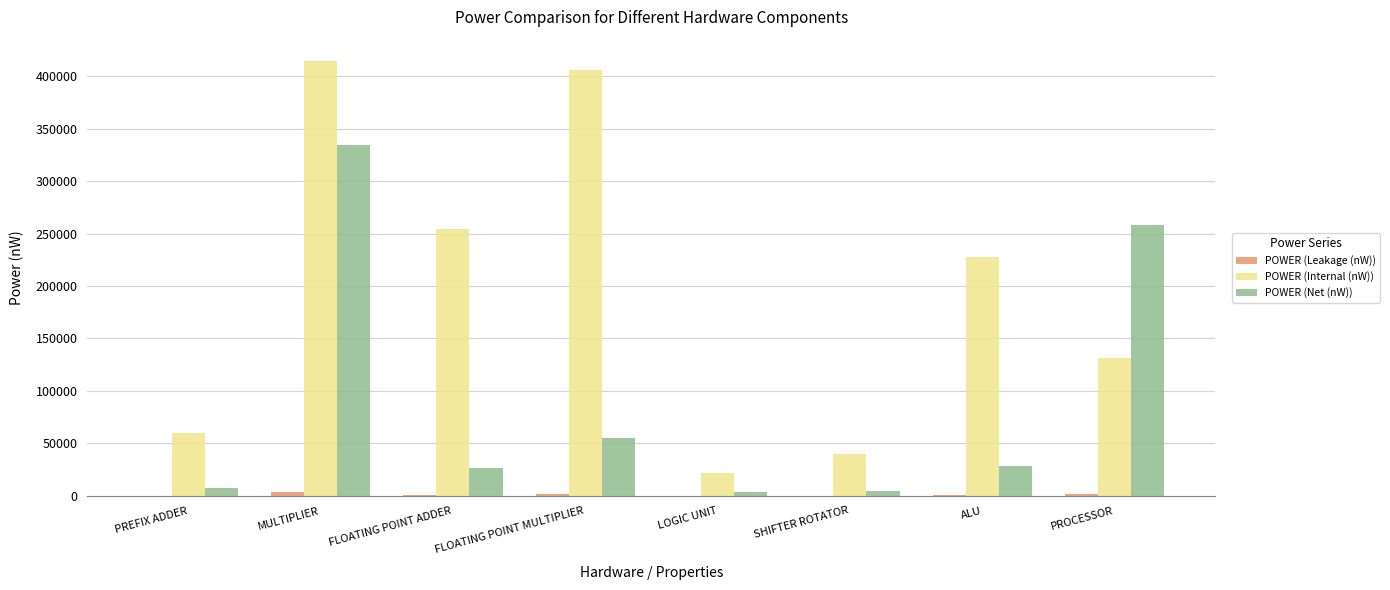

Between PREFIX ADDER and PROCESSOR, which series saw the biggest shift?

POWER (Net (nW))